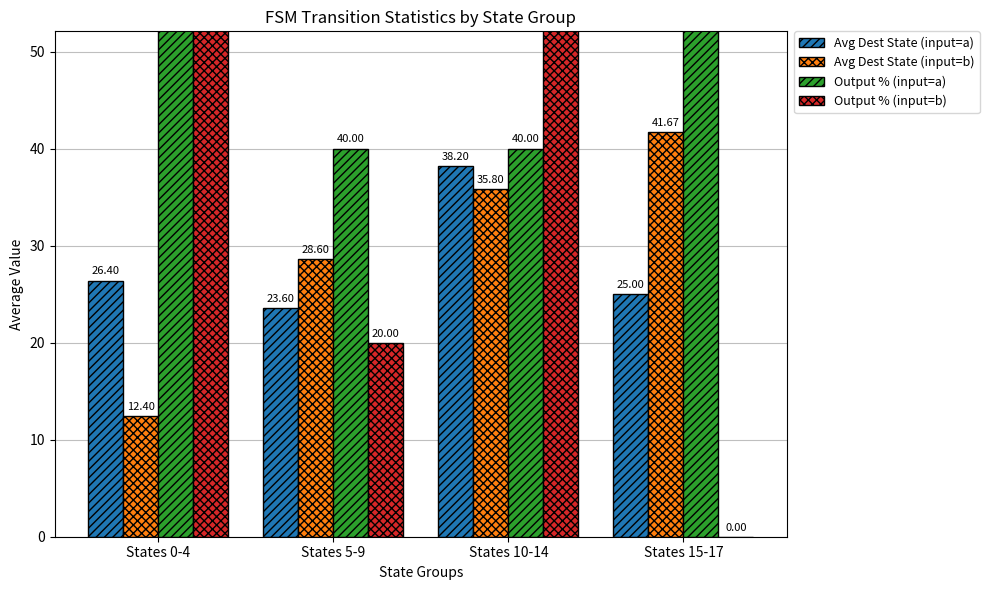

What is the spread (max minus min) of values at States 10-14?

44.2